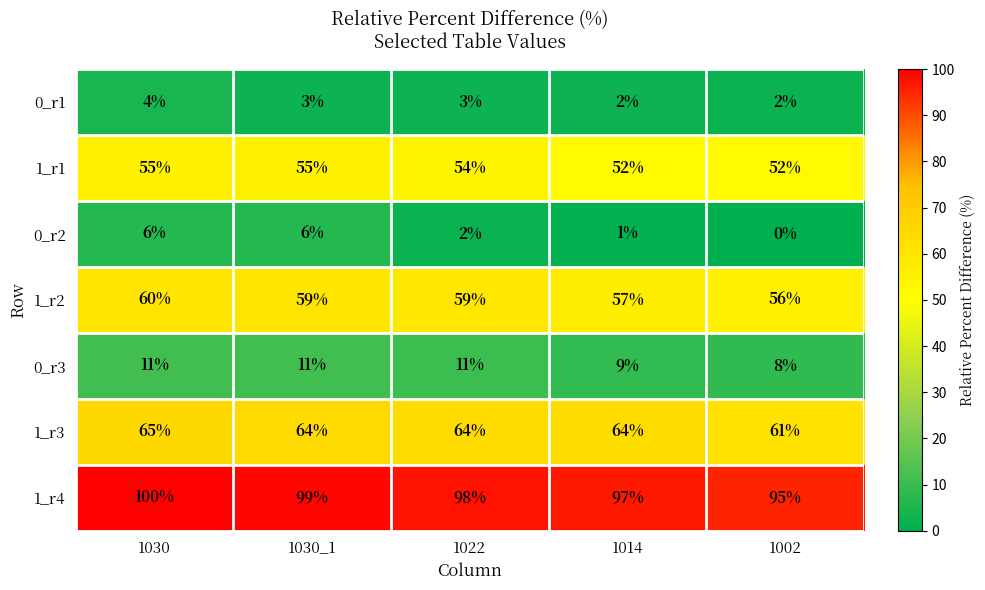

What is the average value of the 1_r1 series?

54